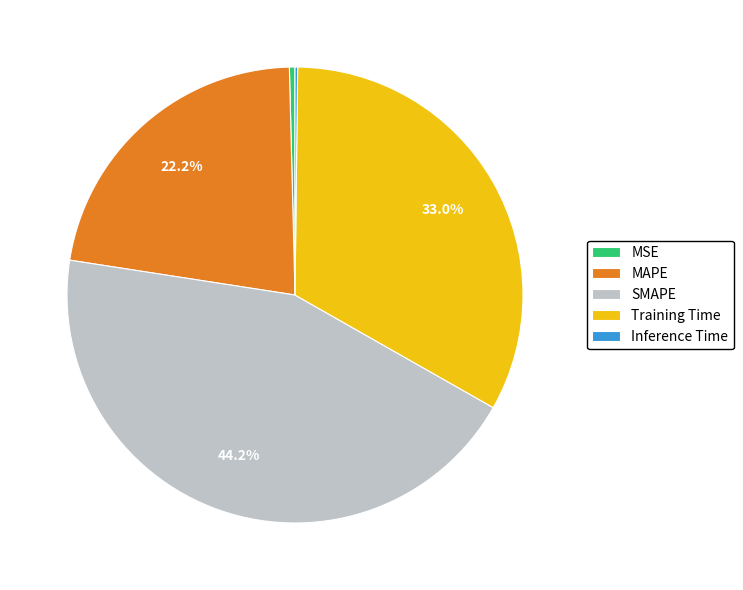

What is the ratio of the value at SMAPE to the value at MAPE?

2.0